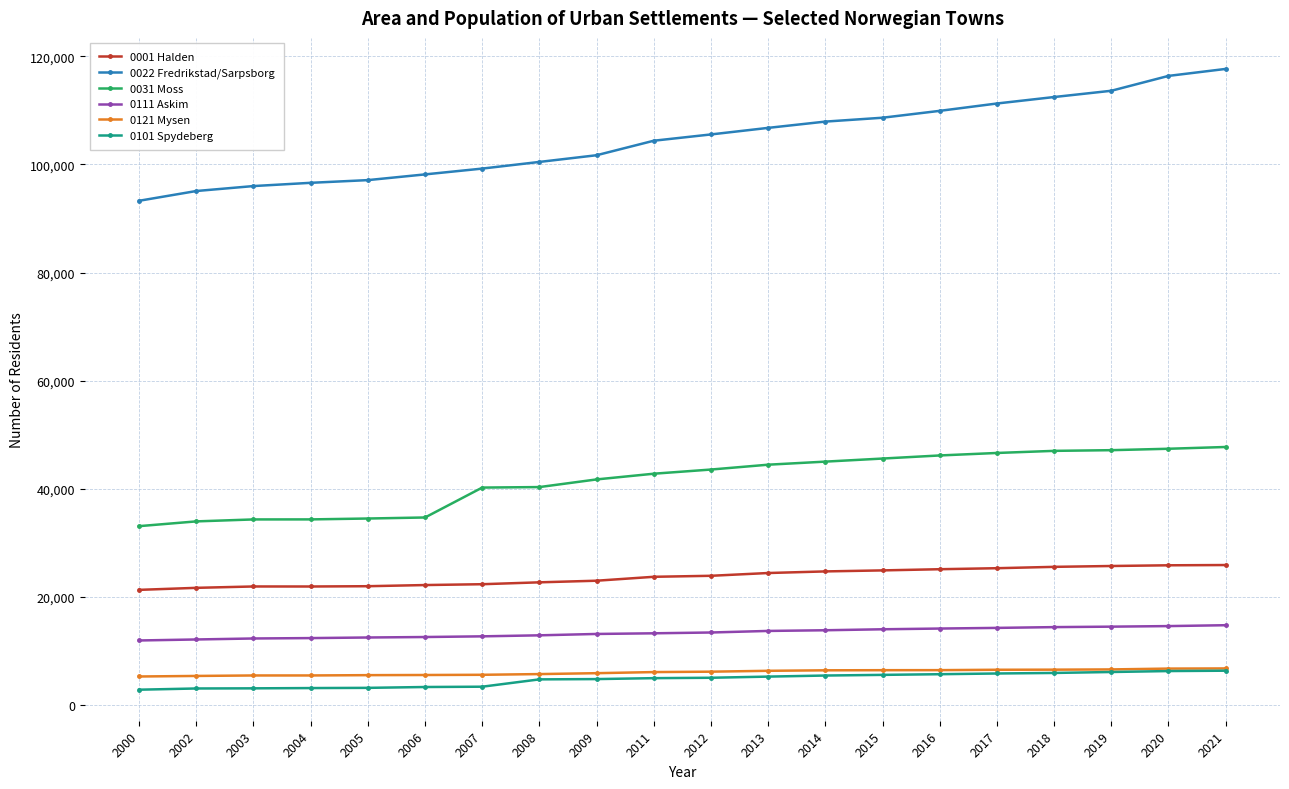

Is the value of 0031 Moss at 2015 greater than the value of 0121 Mysen at 2005?

Yes